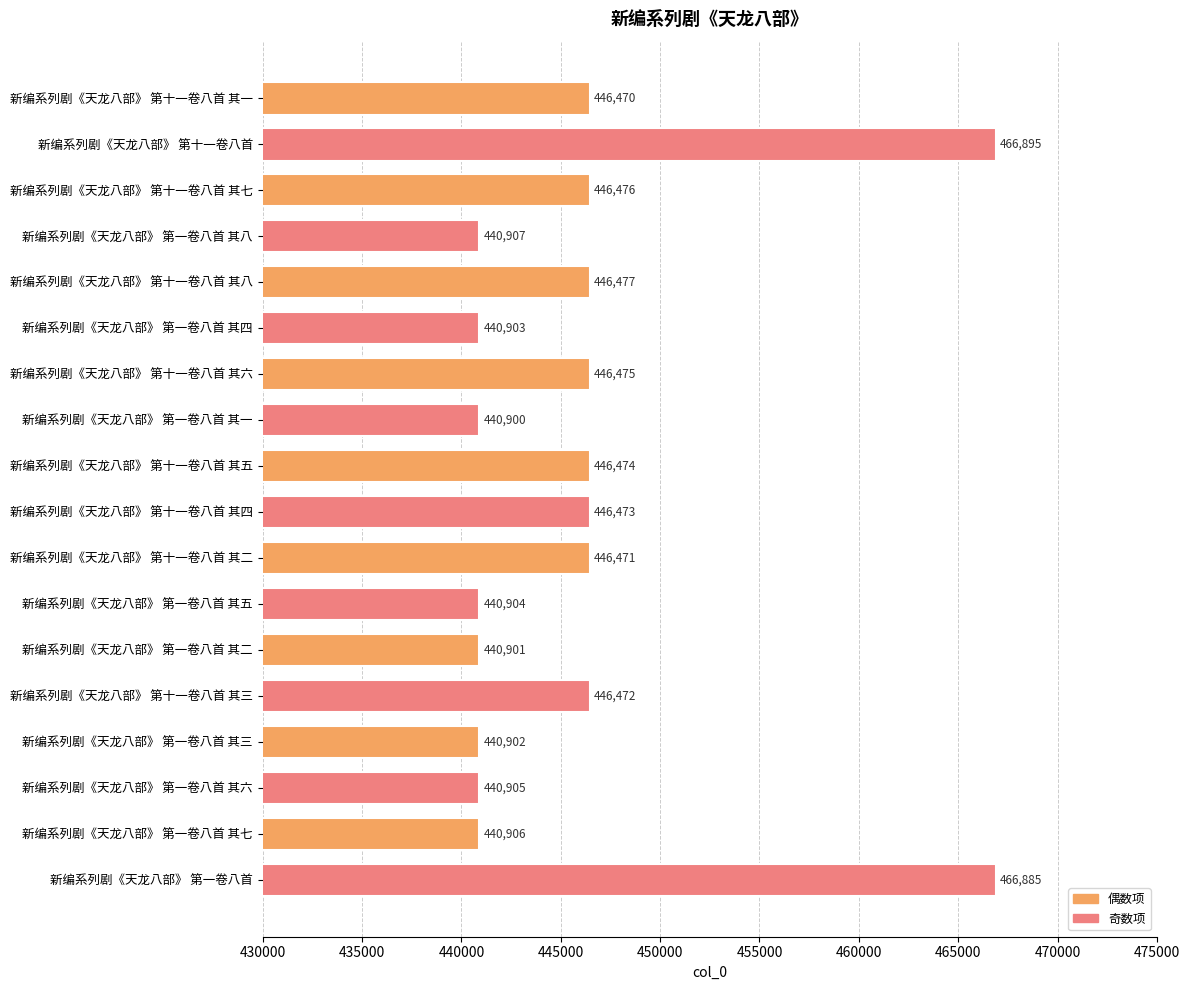

True or false: the data shows 652680 at 新编系列剧《天龙八部》 第一卷八首 其四.

False